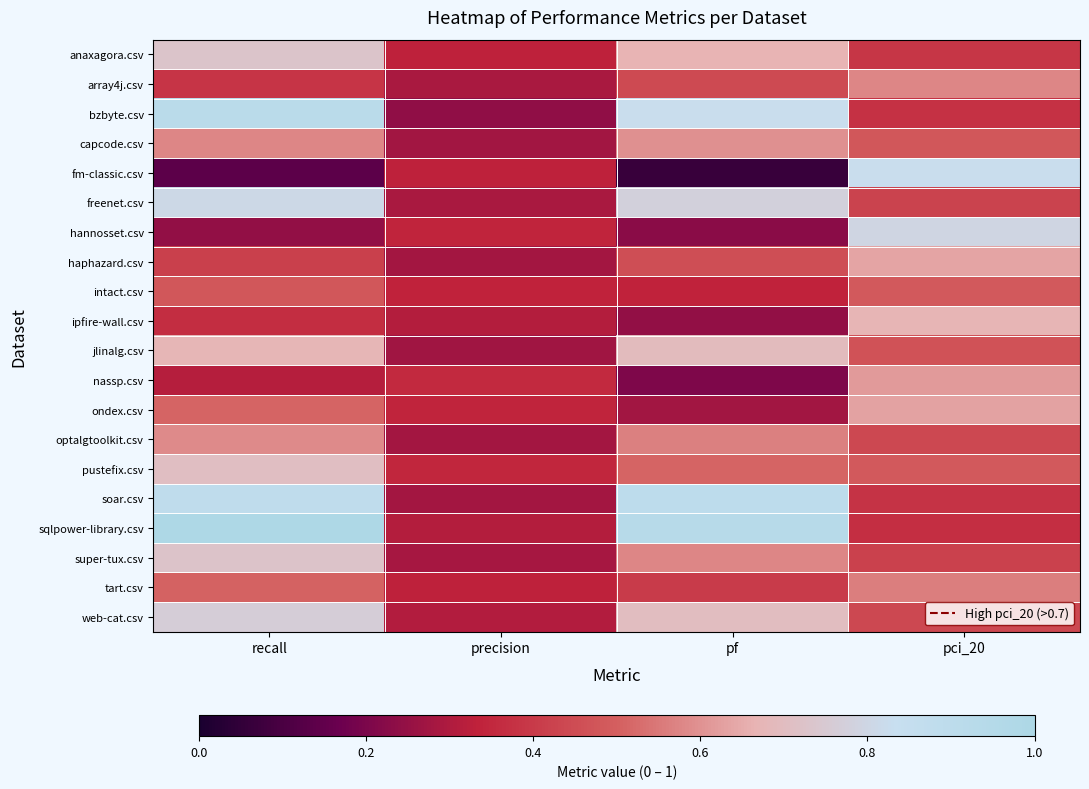

Reading left to right, list all the values displayed in this chart.

anaxagora.csv: recall=0.7	precision=0.3	pf=0.7	pci_20=0.4
array4j.csv: recall=0.4	precision=0.3	pf=0.4	pci_20=0.6
bzbyte.csv: recall=0.9	precision=0.2	pf=0.8	pci_20=0.4
capcode.csv: recall=0.6	precision=0.3	pf=0.6	pci_20=0.5
fm-classic.csv: recall=0.1	precision=0.3	pf=0.1	pci_20=0.8
freenet.csv: recall=0.8	precision=0.3	pf=0.8	pci_20=0.4
hannosset.csv: recall=0.2	precision=0.3	pf=0.2	pci_20=0.8
haphazard.csv: recall=0.4	precision=0.3	pf=0.5	pci_20=0.6
intact.csv: recall=0.5	precision=0.3	pf=0.3	pci_20=0.5
ipfire-wall.csv: recall=0.4	precision=0.3	pf=0.2	pci_20=0.7
jlinalg.csv: recall=0.7	precision=0.3	pf=0.7	pci_20=0.5
nassp.csv: recall=0.3	precision=0.4	pf=0.2	pci_20=0.6
ondex.csv: recall=0.5	precision=0.3	pf=0.3	pci_20=0.6
optalgtoolkit.csv: recall=0.6	precision=0.3	pf=0.6	pci_20=0.4
pustefix.csv: recall=0.7	precision=0.3	pf=0.5	pci_20=0.5
soar.csv: recall=0.9	precision=0.3	pf=0.9	pci_20=0.4
sqlpower-library.csv: recall=1.0	precision=0.3	pf=0.9	pci_20=0.4
super-tux.csv: recall=0.7	precision=0.3	pf=0.6	pci_20=0.4
tart.csv: recall=0.5	precision=0.3	pf=0.4	pci_20=0.6
web-cat.csv: recall=0.8	precision=0.3	pf=0.7	pci_20=0.4